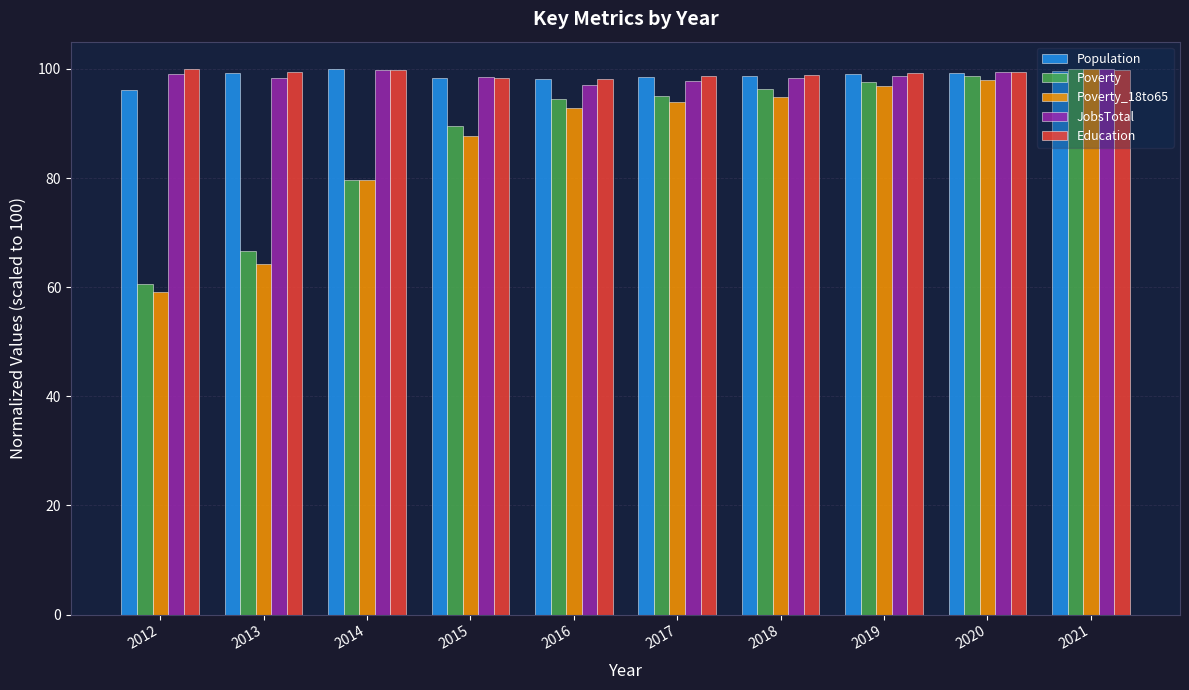

How many bars are there in total?

50